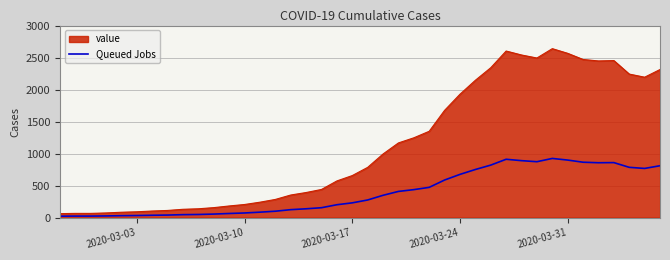

Which series has the largest total across all categories?

value